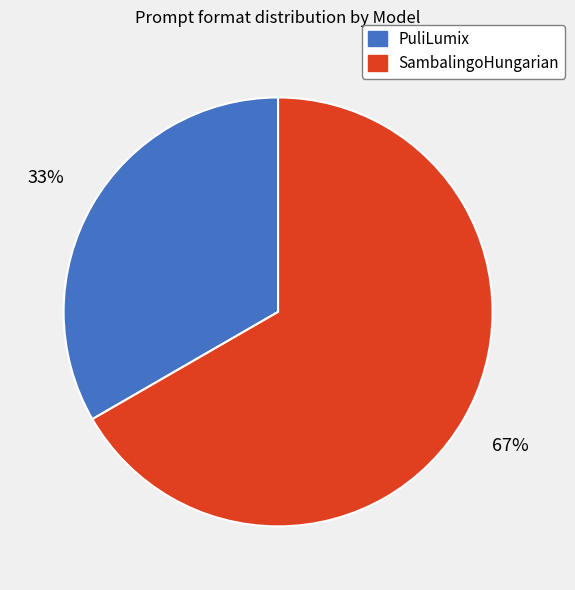

To the nearest percent, what percentage of the pie is SambalingoHungarian?

67%